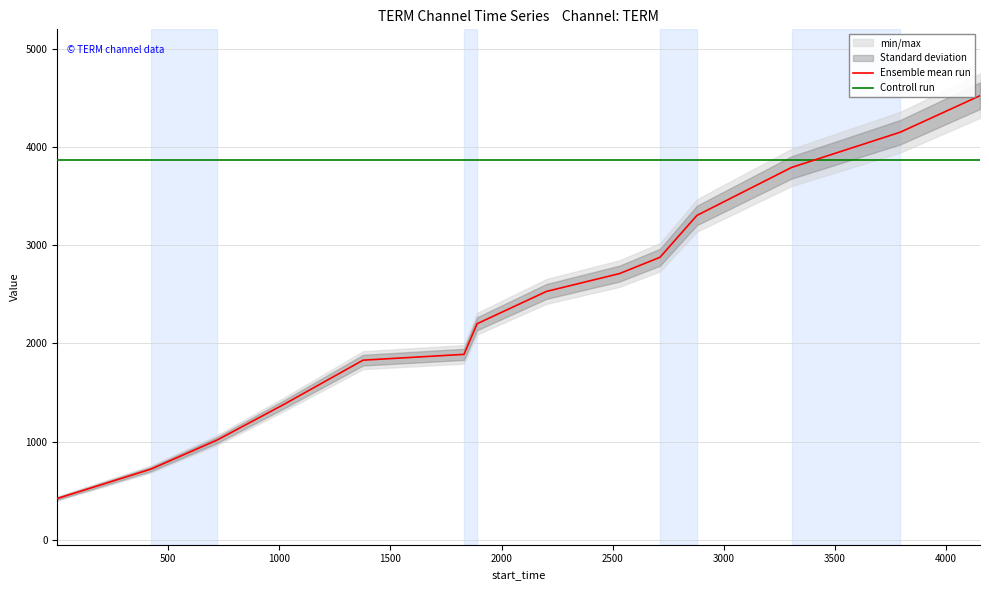

Rank the series by their maximum value, from lowest to highest.

Controll run, Ensemble mean run